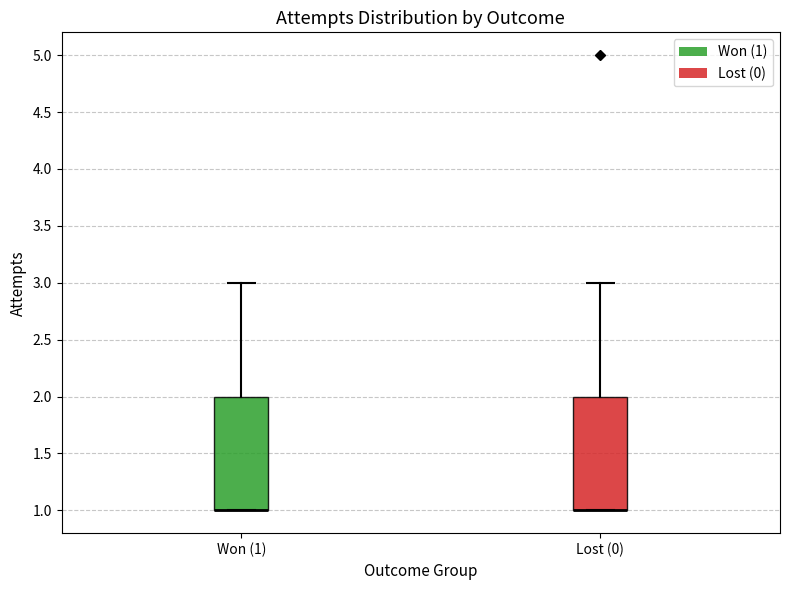

Reading left to right, read every box against the y-axis: the position of its median line, the range the box covers, and the ends of its whiskers. The values are not printed on the chart, so give them approximately, as read against the axis.

Won (1): median 1 (drawn on the box's lower edge), box 1 to 2, whiskers 1 to 3
Lost (0): median 1 (drawn on the box's lower edge), box 1 to 2, whiskers 1 to 3